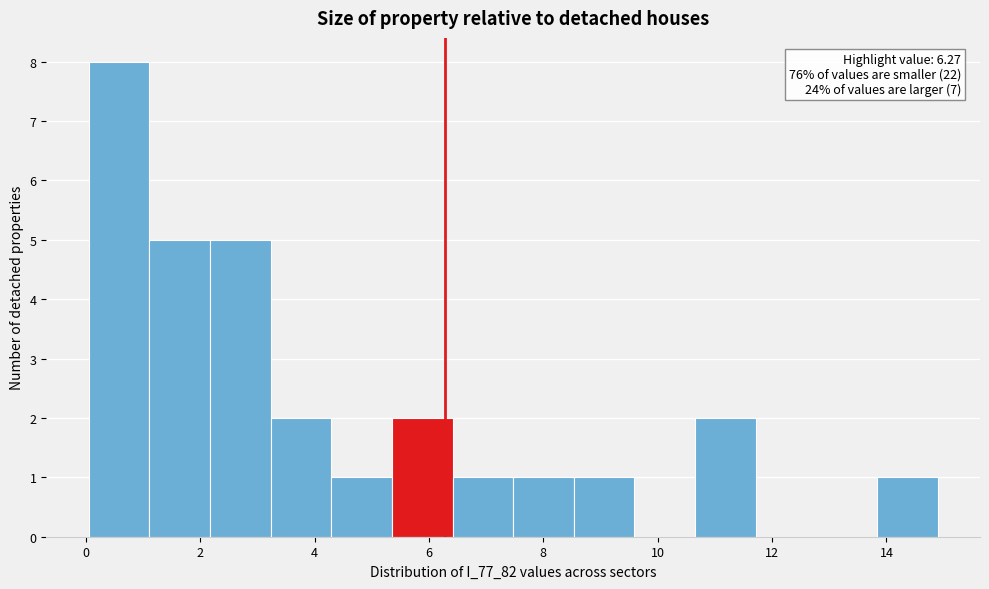

Which range on the x-axis has the tallest bar?

0.0 to 1.2